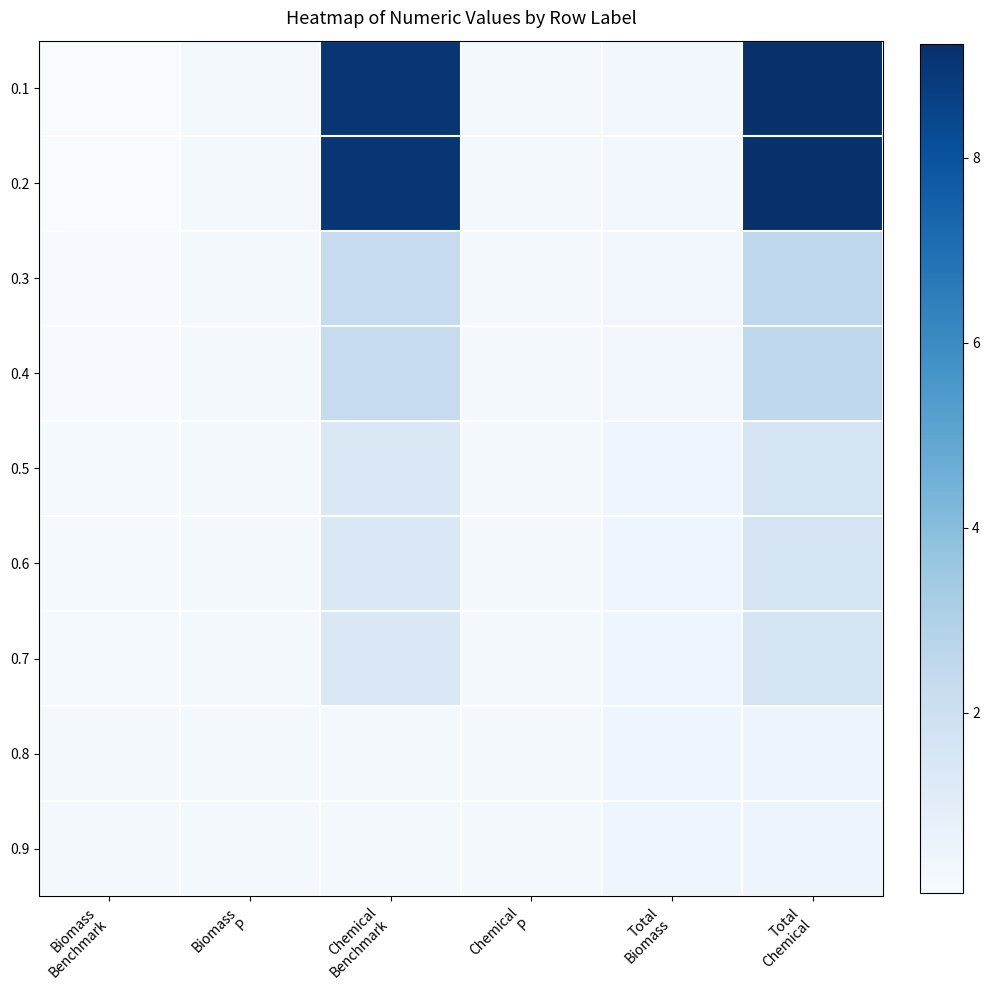

What is the maximum value shown in the chart?

9.2